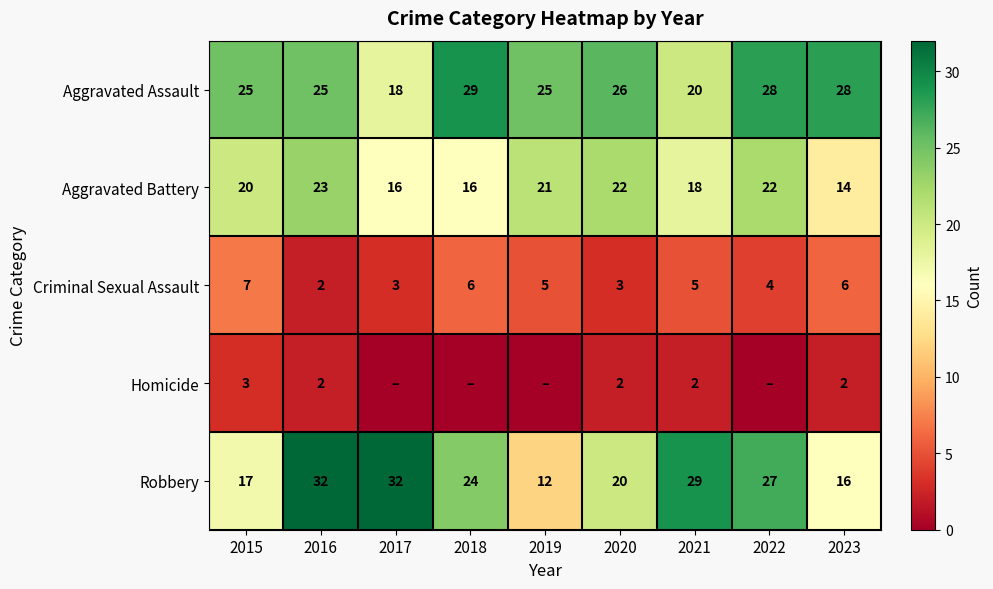

What is the difference between the maximum and minimum values in the Aggravated Assault series?

11